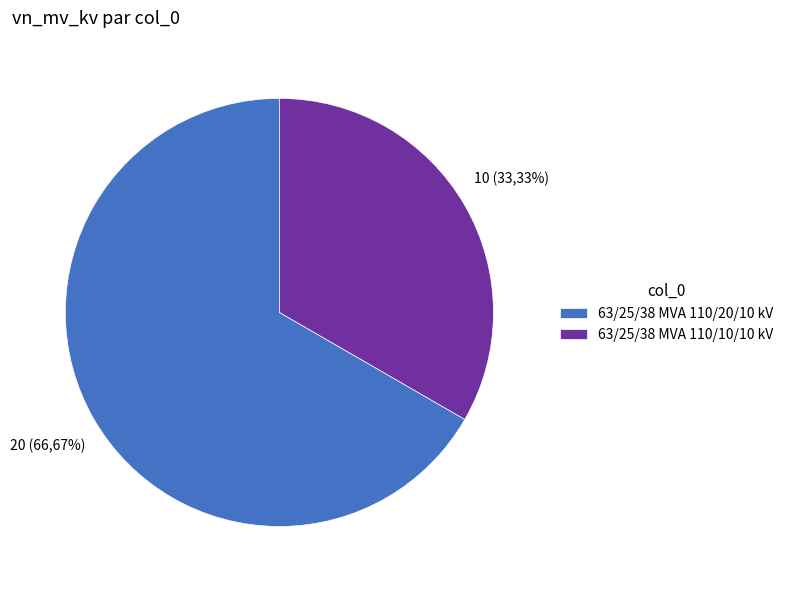

Rank the categories by value from highest to lowest.

63/25/38 MVA 110/20/10 kV, 63/25/38 MVA 110/10/10 kV